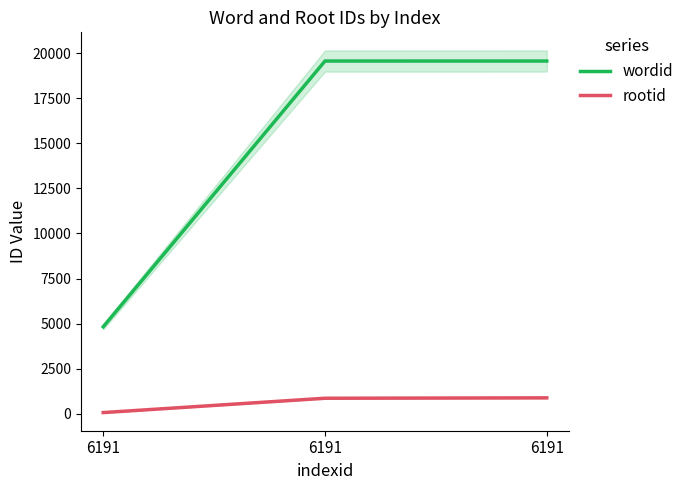

Where is wordid nearest to the value 12194?

6191